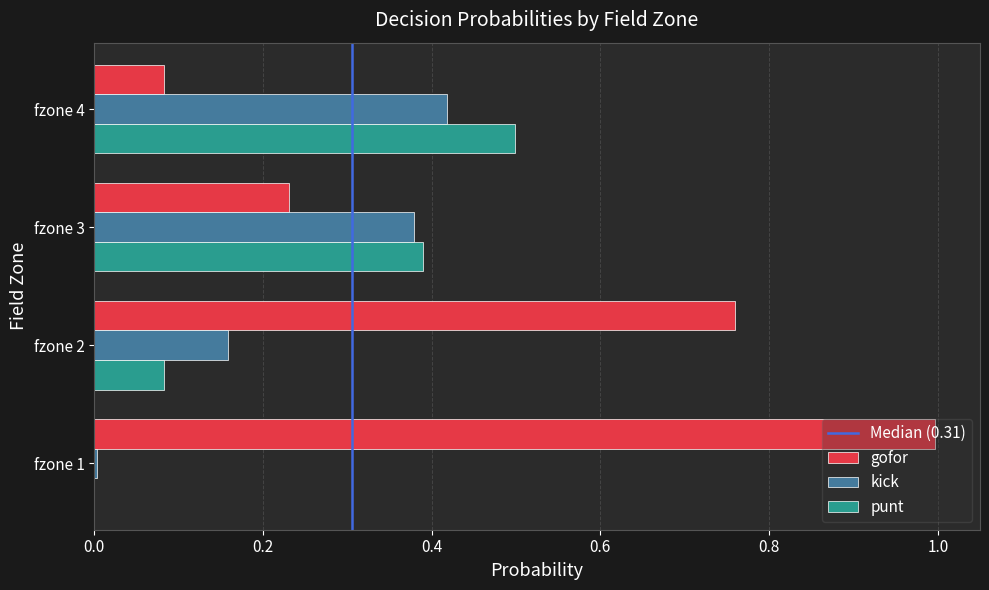

Which series changed the most between fzone 1 and fzone 4?

gofor